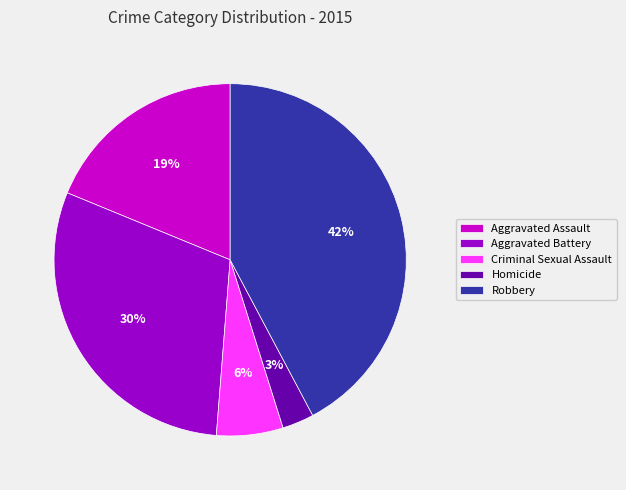

How many segments does this pie chart have?

5